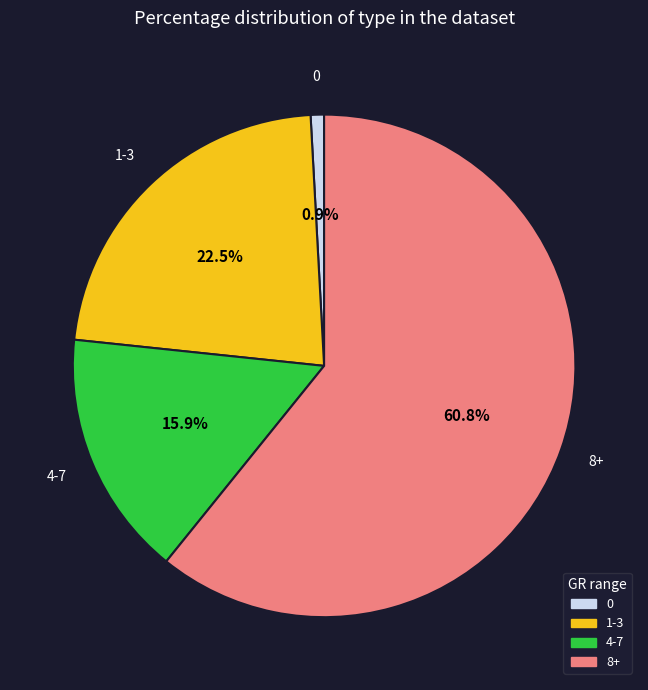

Combined, do 1-3 and 8+ account for over 50%?

Yes